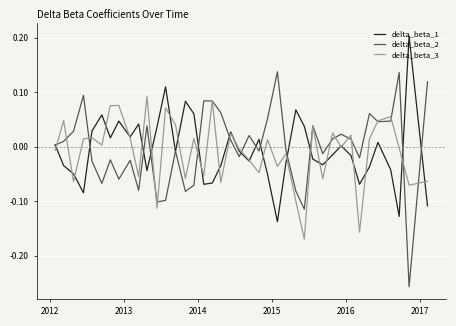

True or false: delta_beta_2 has more than 1 points higher than both neighbors.

True